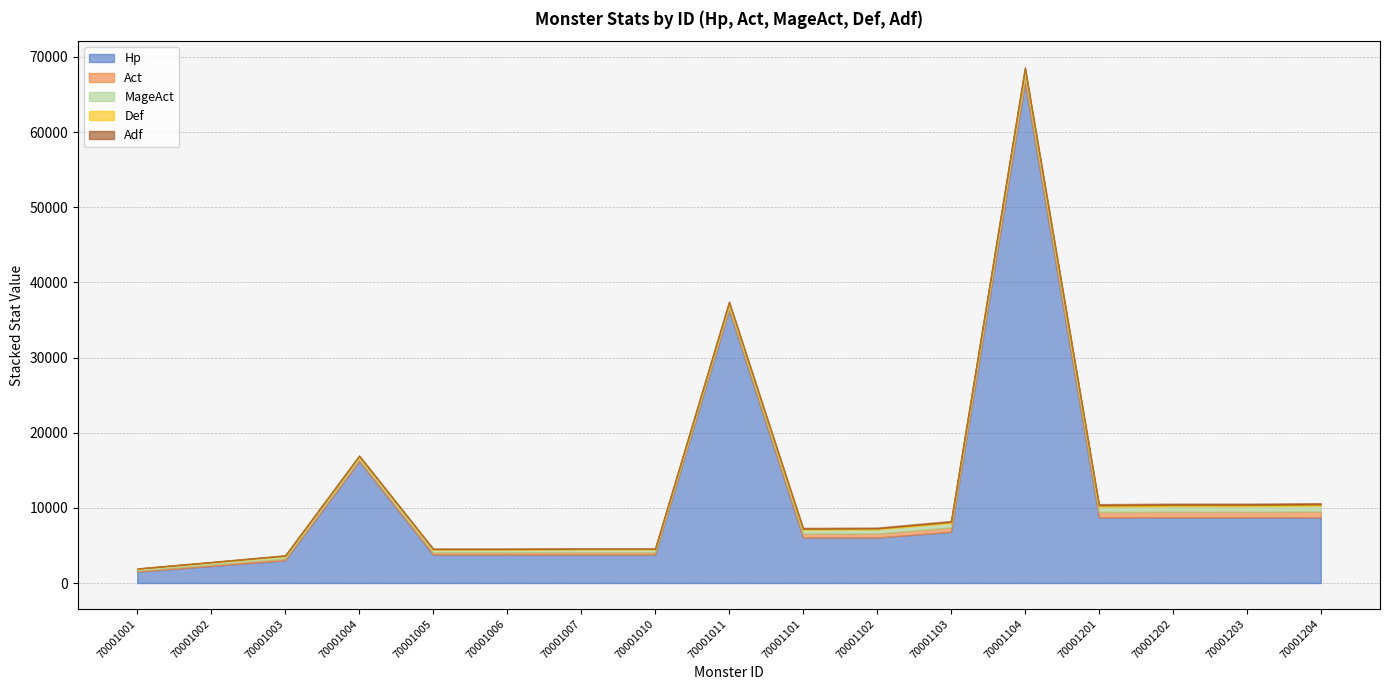

What is the value of the Adf point at the 4th from the left?

75